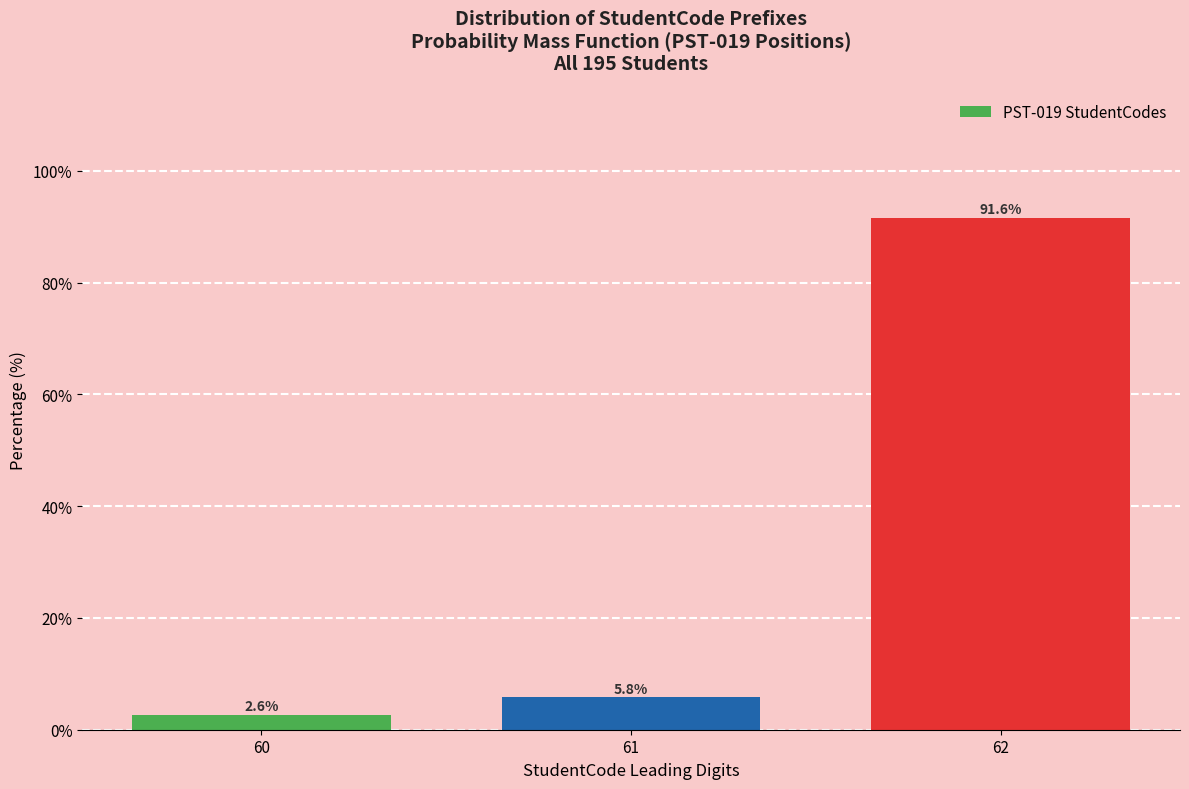

Reading left to right, transcribe all the data shown in this chart.

60=2.6	61=5.8	62=91.6